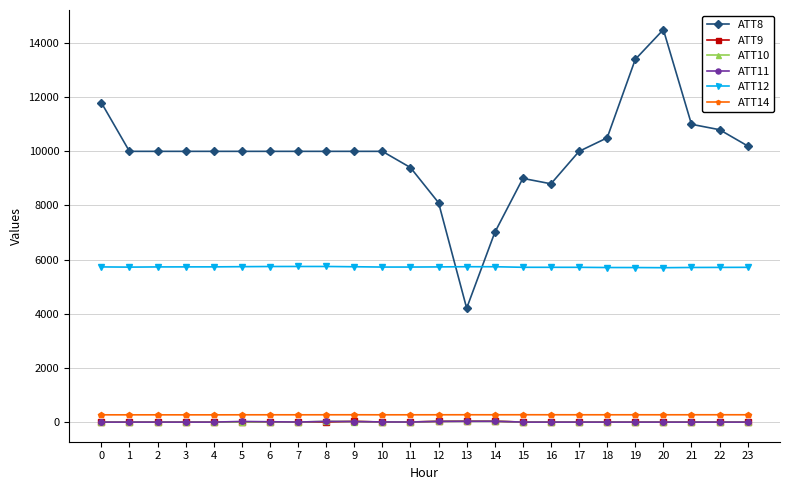

True or false: ATT14 and ATT12 intersect in this chart.

False